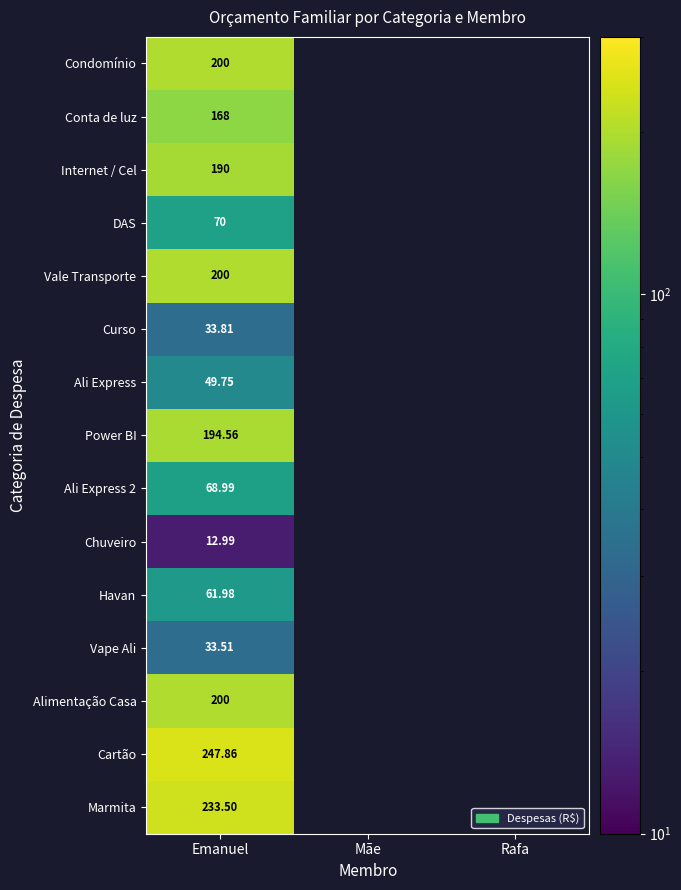

The value of Curso at Emanuel is 33.8. True or false?

True